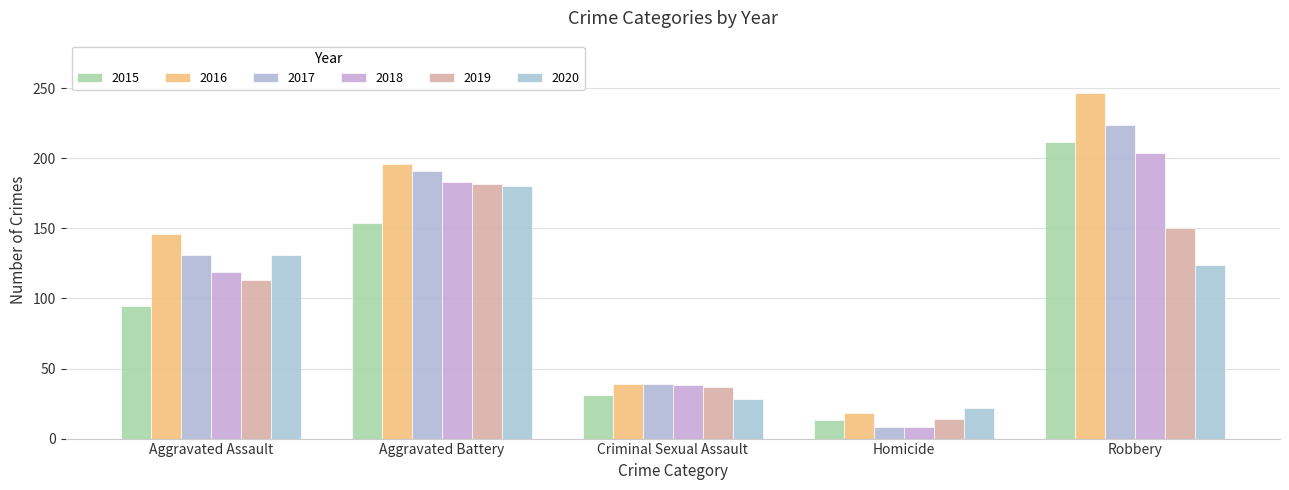

Where is 2020 nearest to the value 101?

Robbery